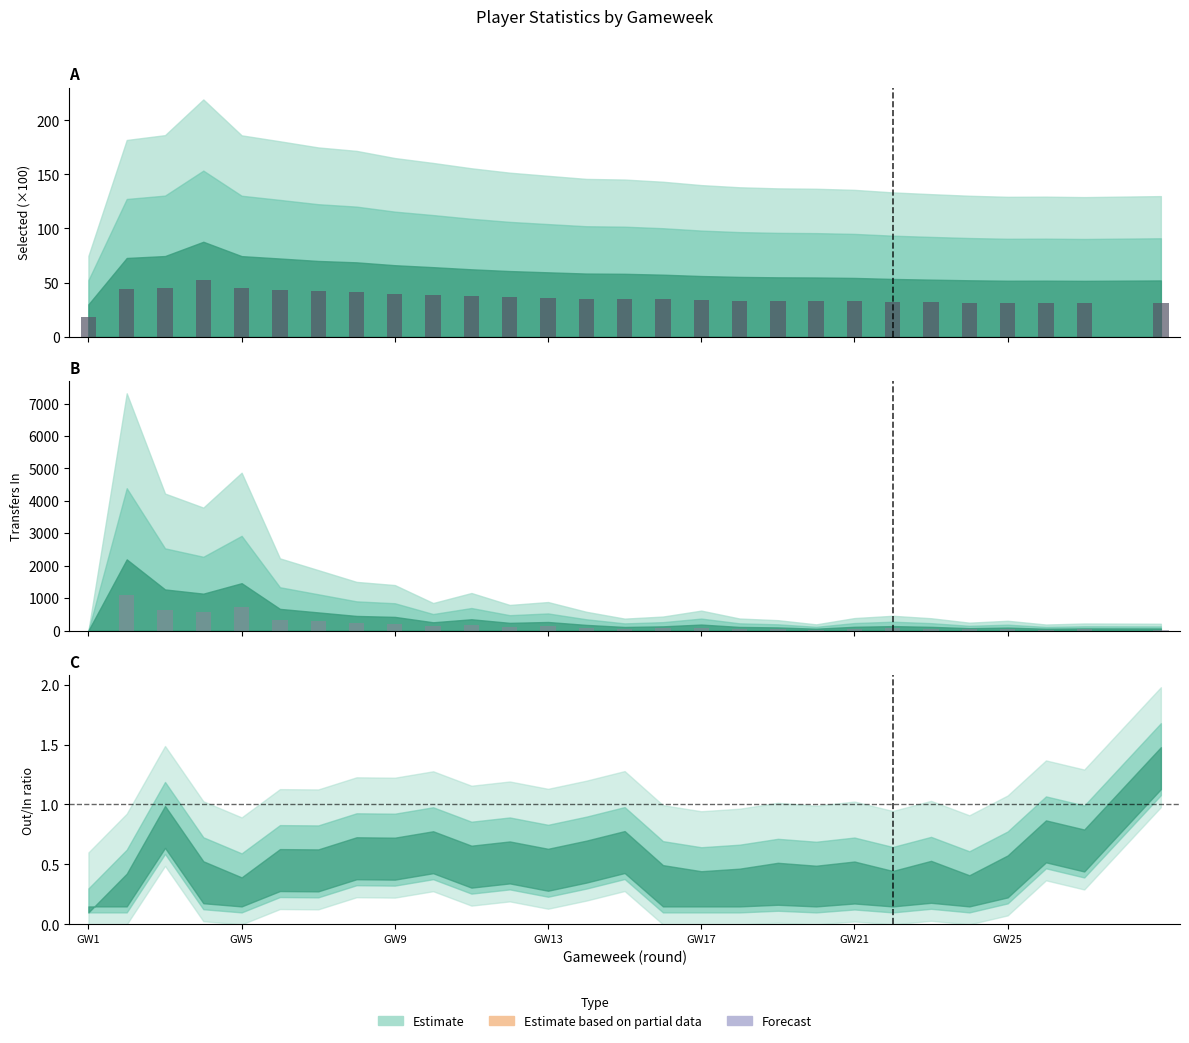

What is the difference between the transfers_in values at 15 and 23?

1.8